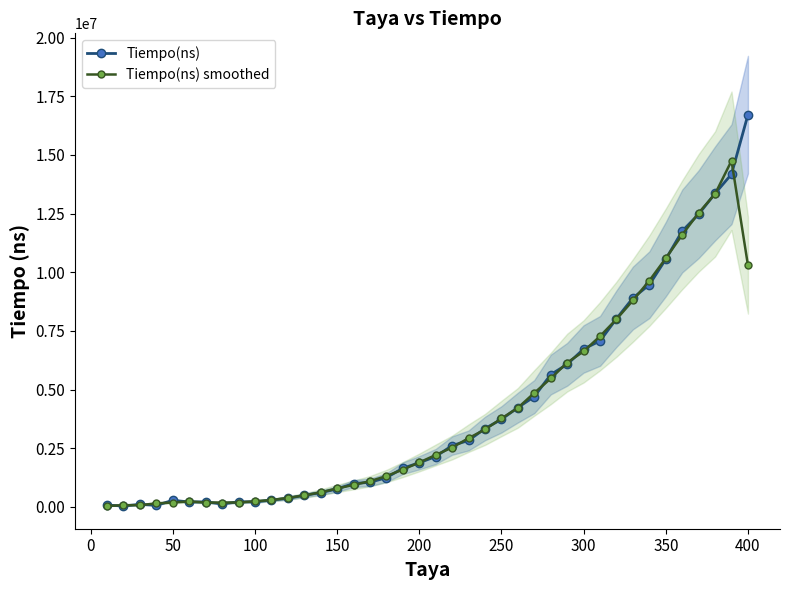

What are all the series names shown in the legend?

Tiempo(ns), Tiempo(ns) smoothed